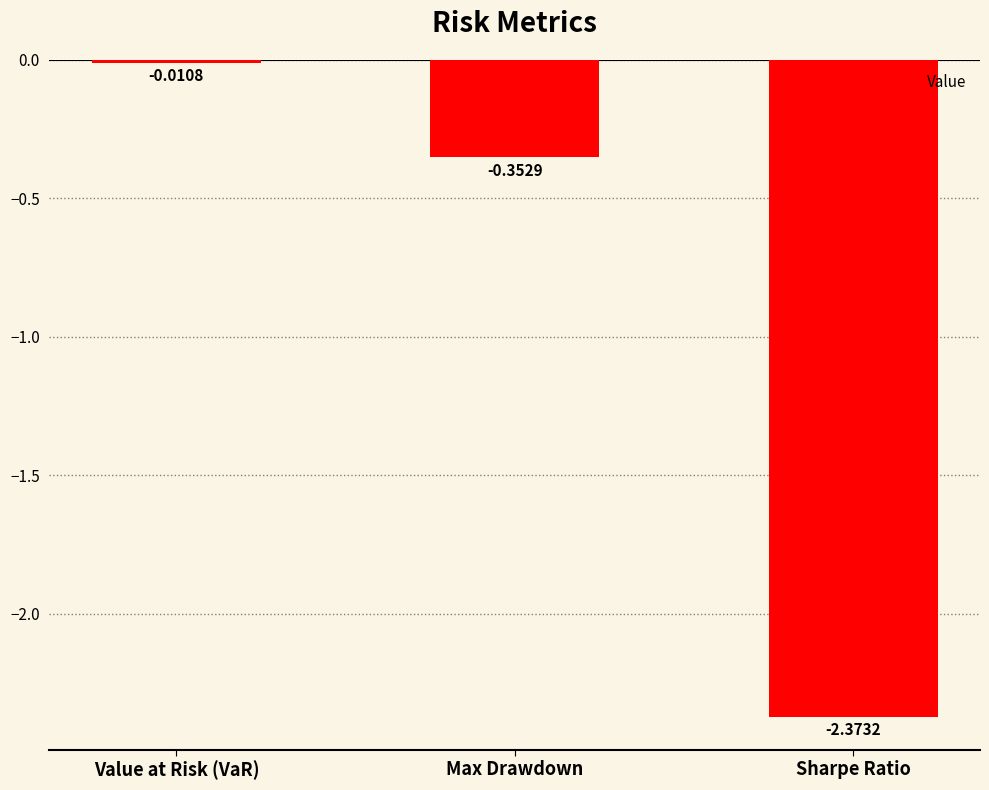

Is it true that the value at Max Drawdown is -0.5?

False